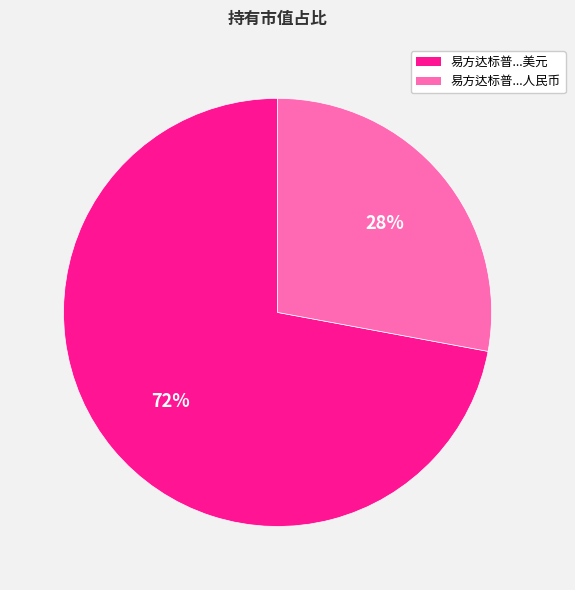

To the nearest percent, what is the average slice percentage?

50%